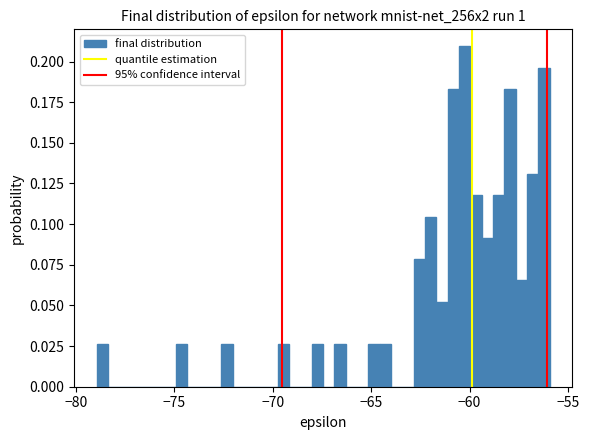

Read against the x-axis, roughly where is the centre of the tallest bar?

-60.5